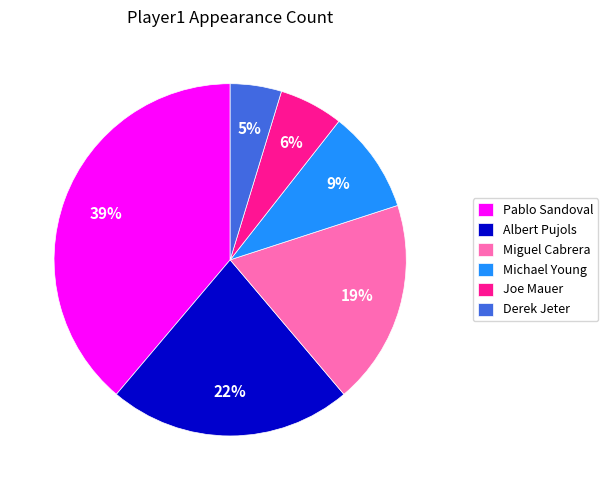

Which has a higher value, Derek Jeter or Pablo Sandoval?

Pablo Sandoval